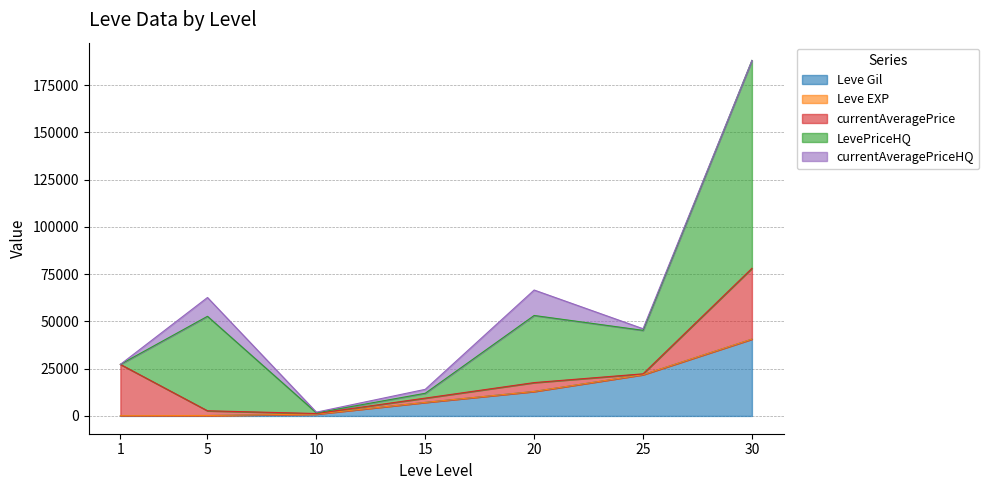

Does the chart display data point markers on the line(s)?

No